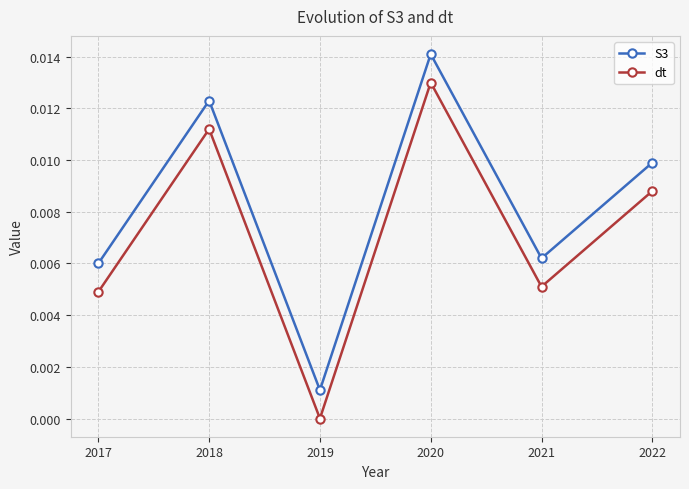

Is this an area chart (filled region under the line)?

No